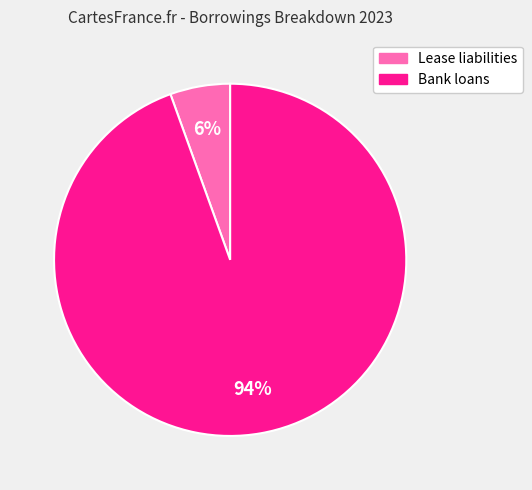

Do Lease liabilities and Bank loans together represent more than half of the pie?

Yes